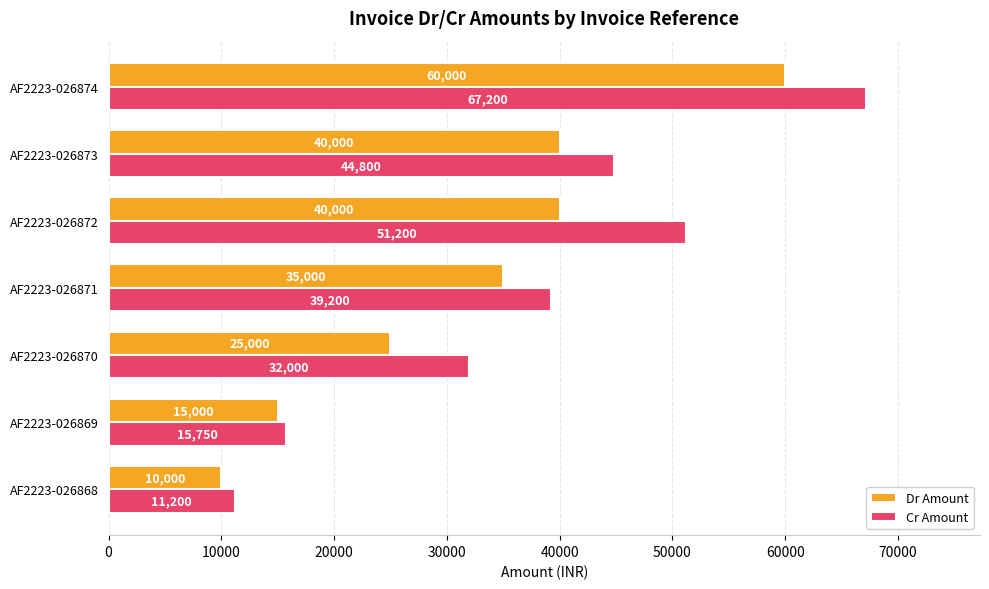

Is it true that Dr Amount equals 40000 at AF2223-026872?

True